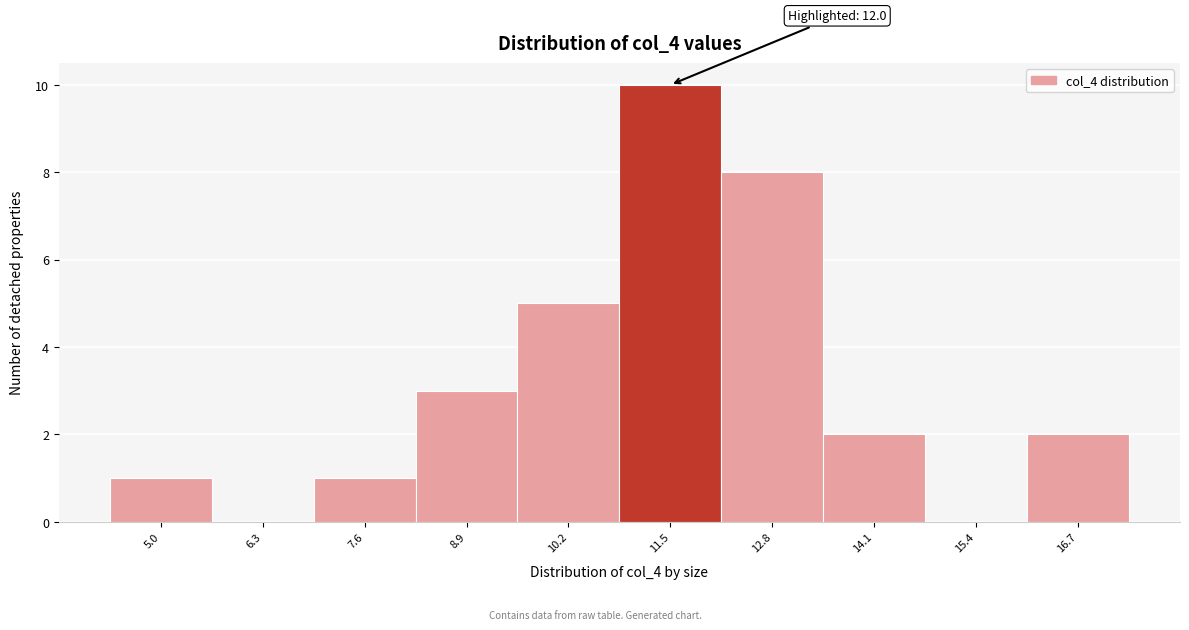

Reading left to right, list all the values displayed in this chart.

5.0=1	6.3=0	7.6=1	8.9=3	10.2=5	11.5=10	12.8=8	14.1=2	15.4=0	16.7=2